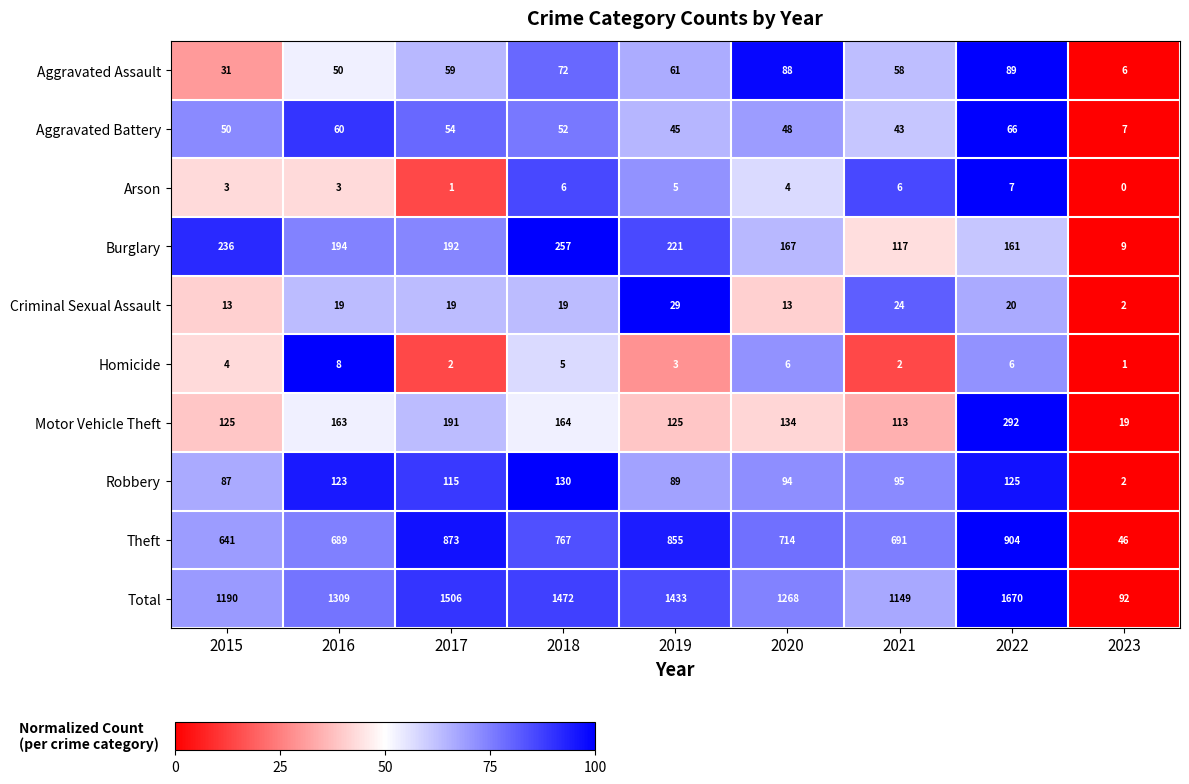

What is the difference between the Aggravated Assault values at 2016 and 2021?

8